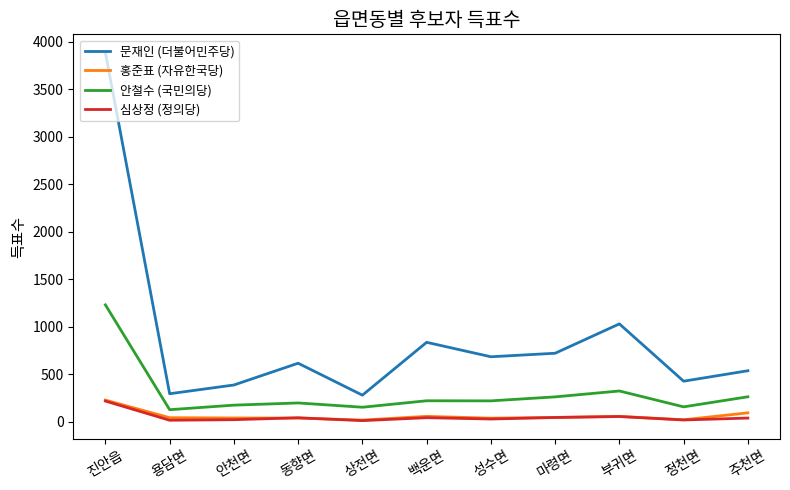

True or false: 안철수 (국민의당) and 홍준표 (자유한국당) intersect in this chart.

False